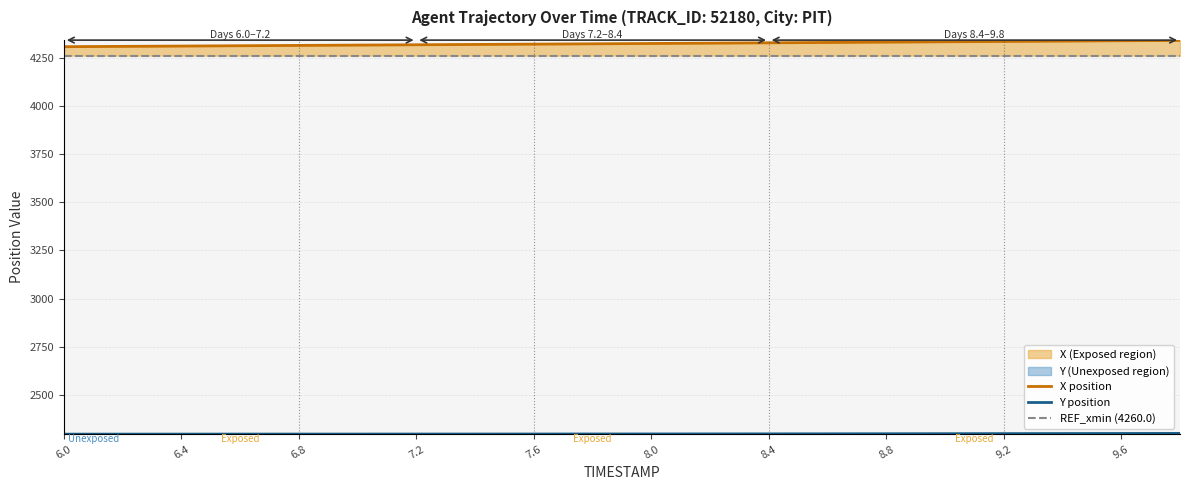

True or false: REF_xmin (4260.0) and X position intersect in this chart.

False